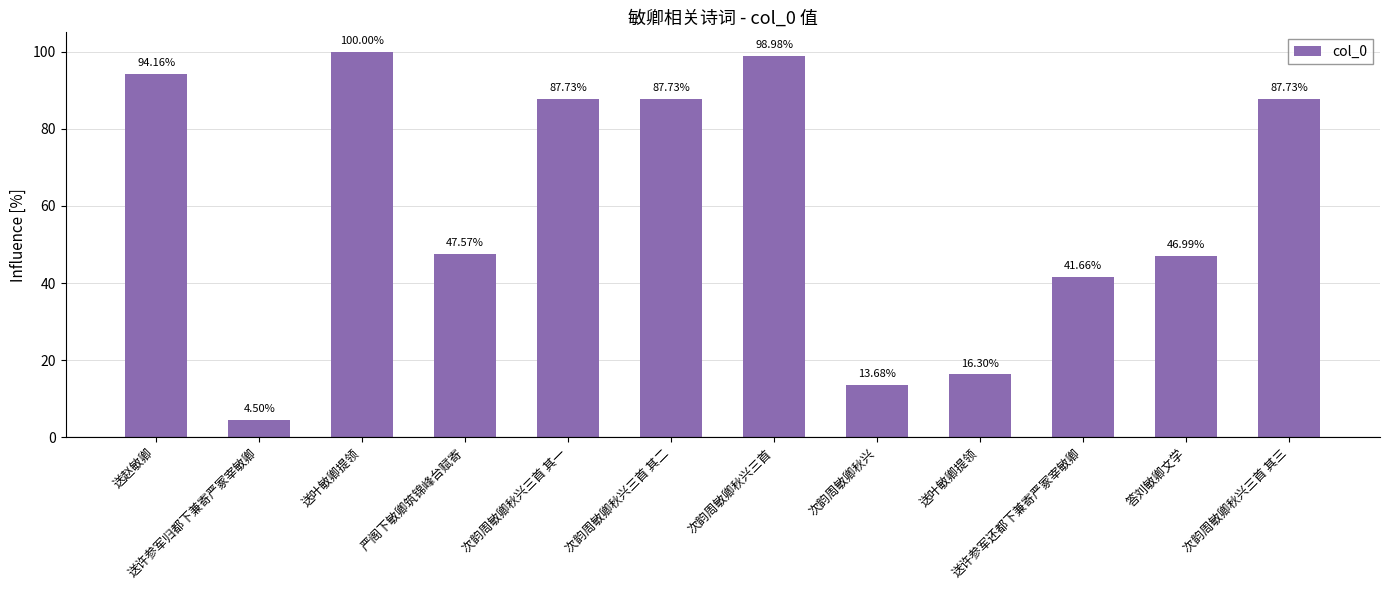

Where does the data first go above 87?

送赵敏卿